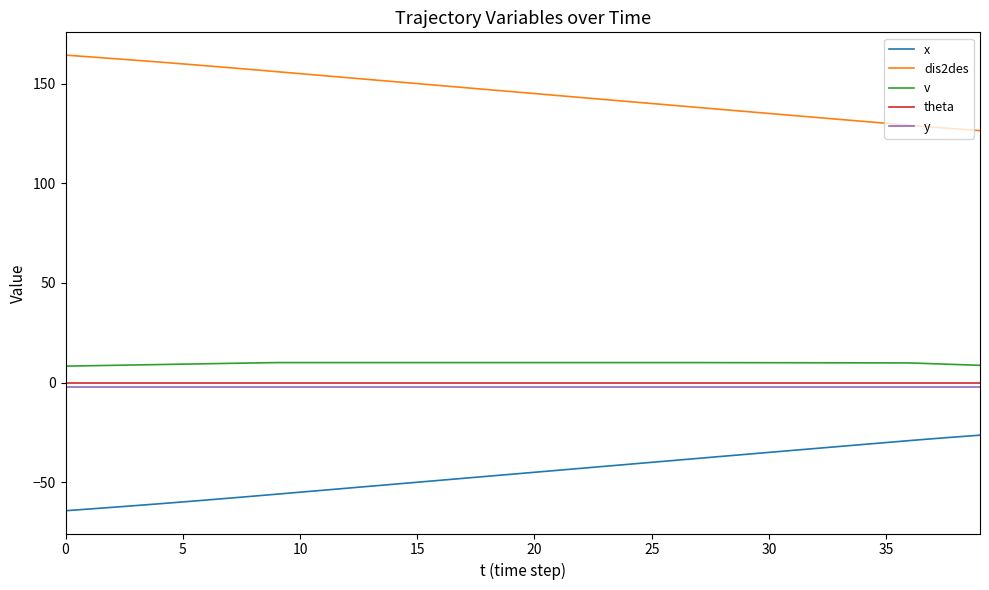

True or false: dis2des and x cross at least once.

False